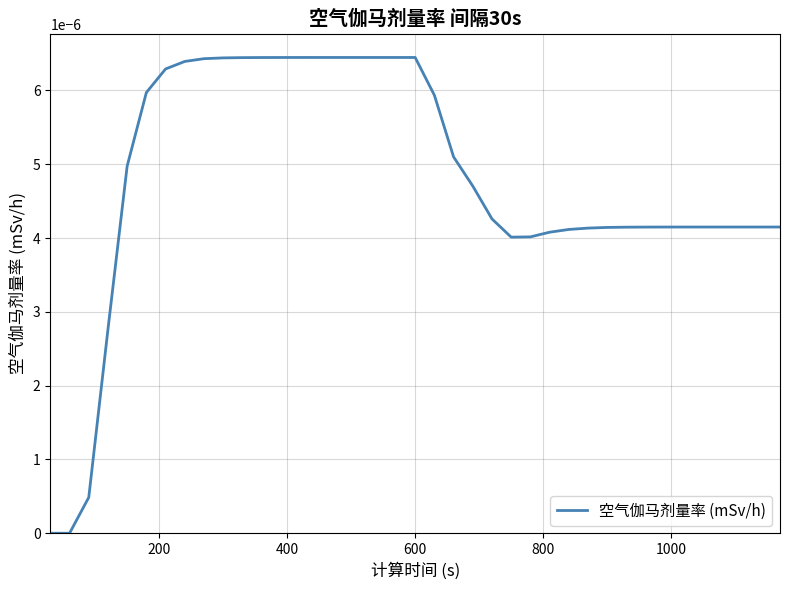

How many lines are shown in the chart?

1